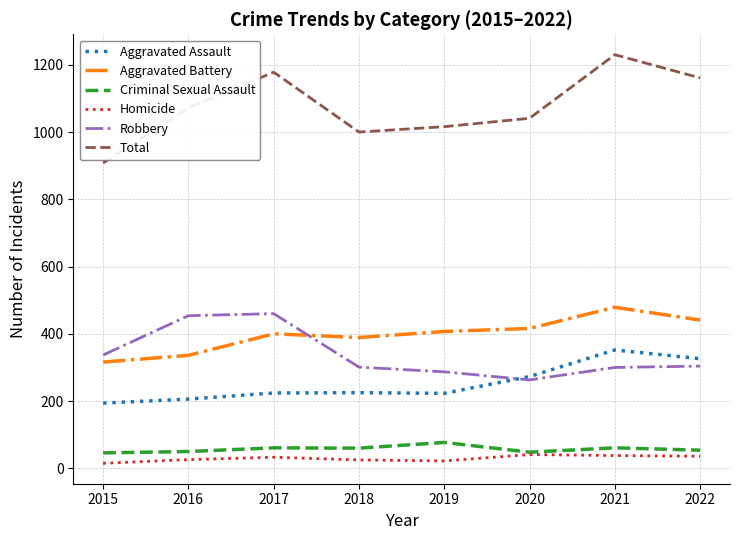

What is the minimum value shown in the chart?

15